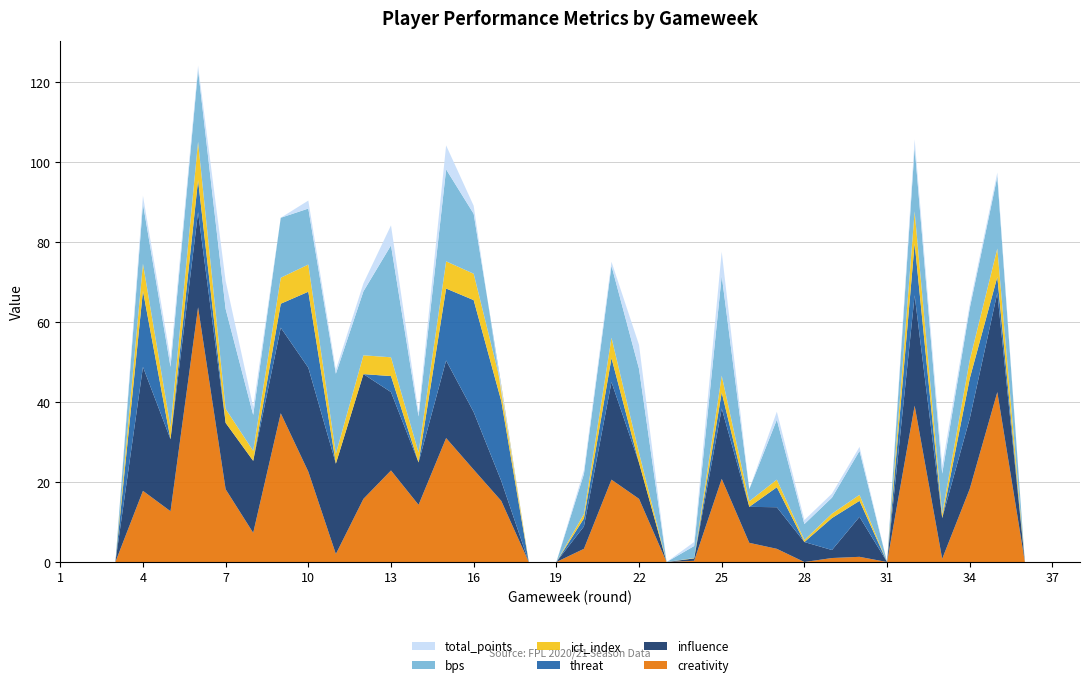

Reading left to right, extract all data points from this chart.

creativity: 1=0.0	2=0.0	3=0.0	4=17.8	5=12.7	6=63.7	7=18.2	8=7.3	9=37.2	10=22.6	11=2.0	12=15.8	13=22.9	14=14.3	15=31.0	16=23.1	17=15.3	18=0.0	19=0.0	20=3.3	21=20.6	22=15.8	23=0.0	24=0.3	25=20.8	26=4.8	27=3.3	28=0.0	29=1.0	30=1.3	31=0.0	32=39.1	33=0.8	34=18.3	35=42.5	36=0.0	37=0.0	38=0.0
influence: 1=0.0	2=0.0	3=0.0	4=31.0	5=18.0	6=23.8	7=16.6	8=18.0	9=21.4	10=26.0	11=22.6	12=31.2	13=19.6	14=10.6	15=19.4	16=14.4	17=5.0	18=0.0	19=0.0	20=5.6	21=24.4	22=9.0	23=0.0	24=0.6	25=17.6	26=9.0	27=10.4	28=5.0	29=2.0	30=10.0	31=0.0	32=27.6	33=10.2	34=17.6	35=24.8	36=0.0	37=0.0	38=0.0
threat: 1=0.0	2=0.0	3=0.0	4=19.0	5=0.0	6=8.0	7=0.0	8=0.0	9=6.0	10=19.0	11=0.0	12=0.0	13=4.0	14=0.0	15=18.0	16=28.0	17=20.0	18=0.0	19=0.0	20=2.0	21=6.0	22=0.0	23=0.0	24=0.0	25=4.0	26=0.0	27=5.0	28=0.0	29=8.0	30=4.0	31=0.0	32=13.0	33=0.0	34=10.0	35=4.0	36=0.0	37=0.0	38=0.0
ict_index: 1=0.0	2=0.0	3=0.0	4=6.8	5=3.1	6=9.6	7=3.5	8=2.5	9=6.5	10=6.8	11=2.5	12=4.7	13=4.7	14=2.5	15=6.8	16=6.6	17=4.0	18=0.0	19=0.0	20=1.1	21=5.1	22=2.5	23=0.0	24=0.1	25=4.2	26=1.4	27=1.9	28=0.5	29=1.1	30=1.5	31=0.0	32=8.0	33=1.1	34=4.6	35=7.1	36=0.0	37=0.0	38=0.0
bps: 1=0.0	2=0.0	3=0.0	4=15.0	5=15.0	6=18.0	7=25.0	8=9.0	9=15.0	10=14.0	11=20.0	12=16.0	13=28.0	14=9.0	15=23.0	16=15.0	17=0.0	18=0.0	19=0.0	20=10.0	21=18.0	22=21.0	23=0.0	24=3.0	25=25.0	26=3.0	27=15.0	28=4.0	29=4.0	30=11.0	31=0.0	32=16.0	33=10.0	34=13.0	35=18.0	36=0.0	37=0.0	38=0.0
total_points: 1=0.0	2=0.0	3=0.0	4=2.0	5=2.0	6=1.0	7=7.0	8=2.0	9=0.0	10=2.0	11=1.0	12=2.0	13=5.0	14=1.0	15=6.0	16=2.0	17=-2.0	18=0.0	19=0.0	20=1.0	21=1.0	22=6.0	23=0.0	24=1.0	25=6.0	26=0.0	27=2.0	28=1.0	29=1.0	30=1.0	31=0.0	32=2.0	33=2.0	34=1.0	35=1.0	36=0.0	37=0.0	38=0.0